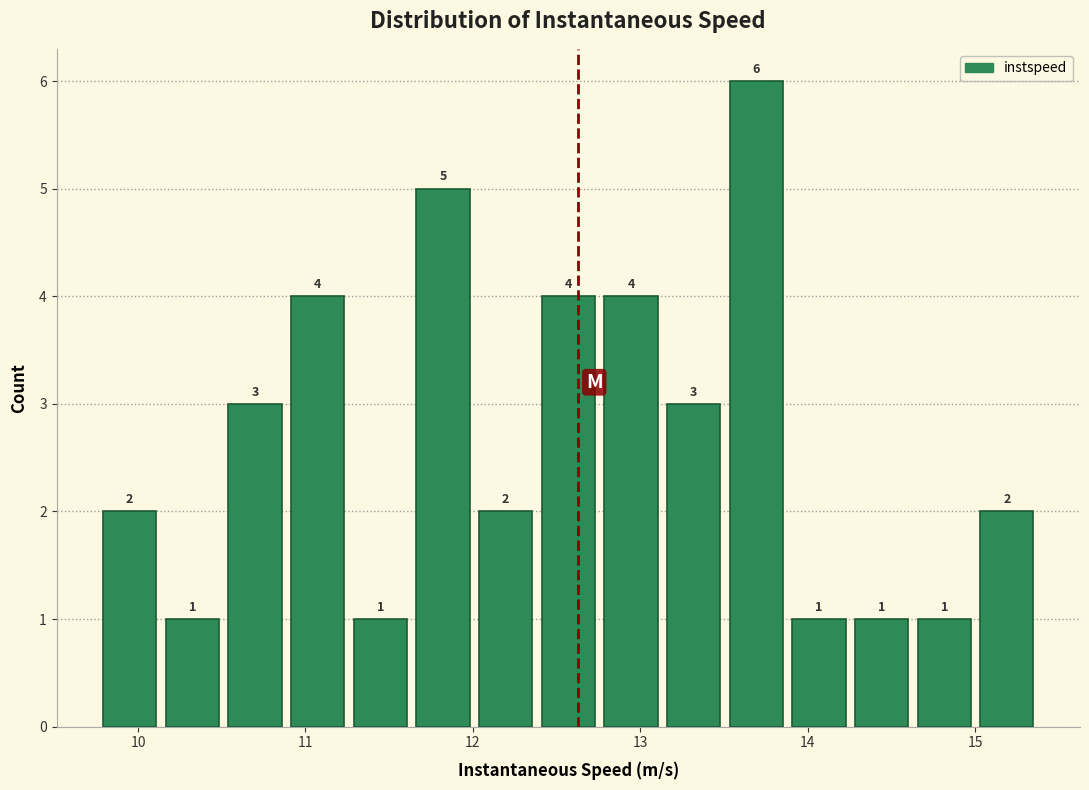

Around what value on the x-axis is the tallest bar? Give the approximate position of its centre, as read against the axis.

13.7